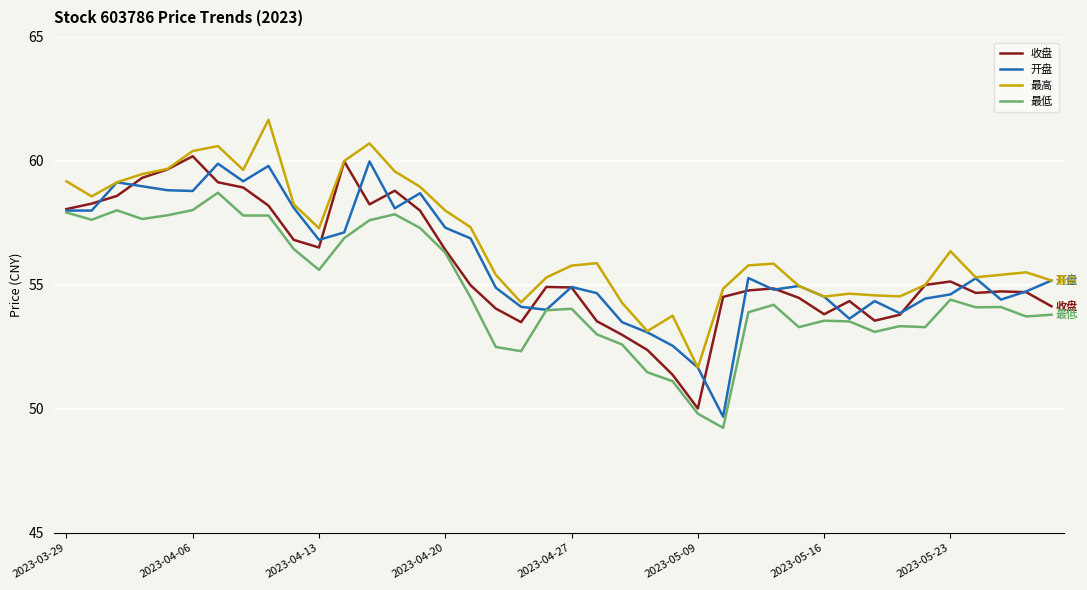

Does the chart display data point markers on the line(s)?

No